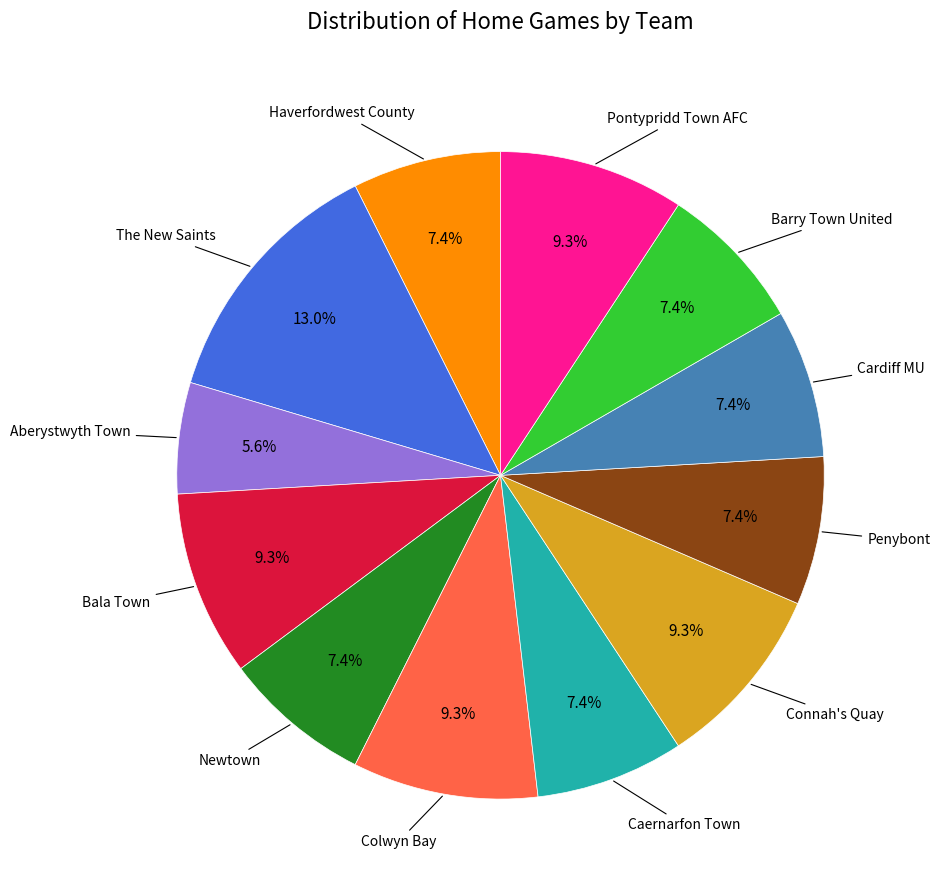

Does any single category account for the majority?

No